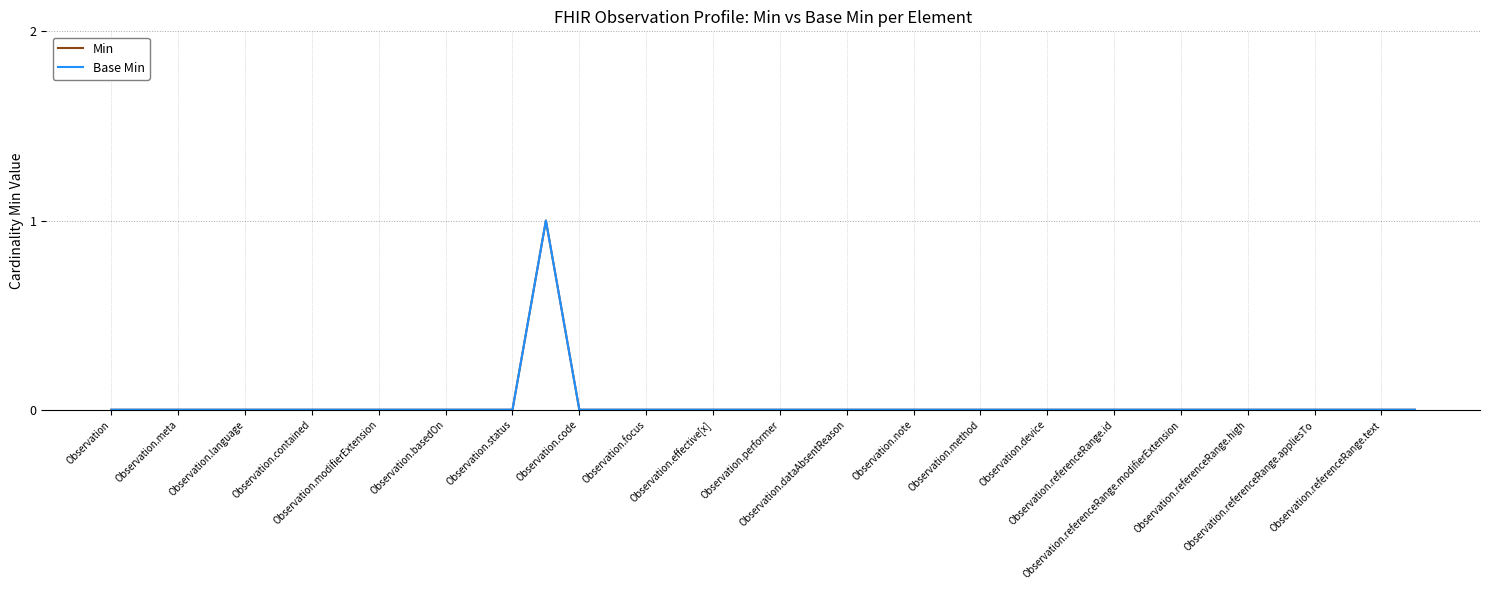

True or false: Base Min and Min intersect in this chart.

False